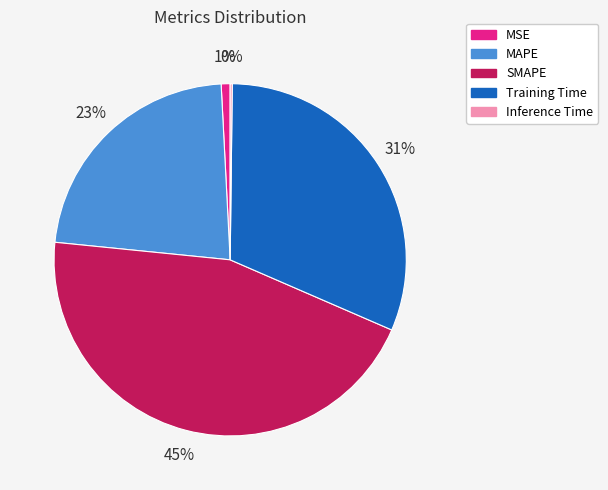

Is it true that Training Time is 31% of the pie?

True